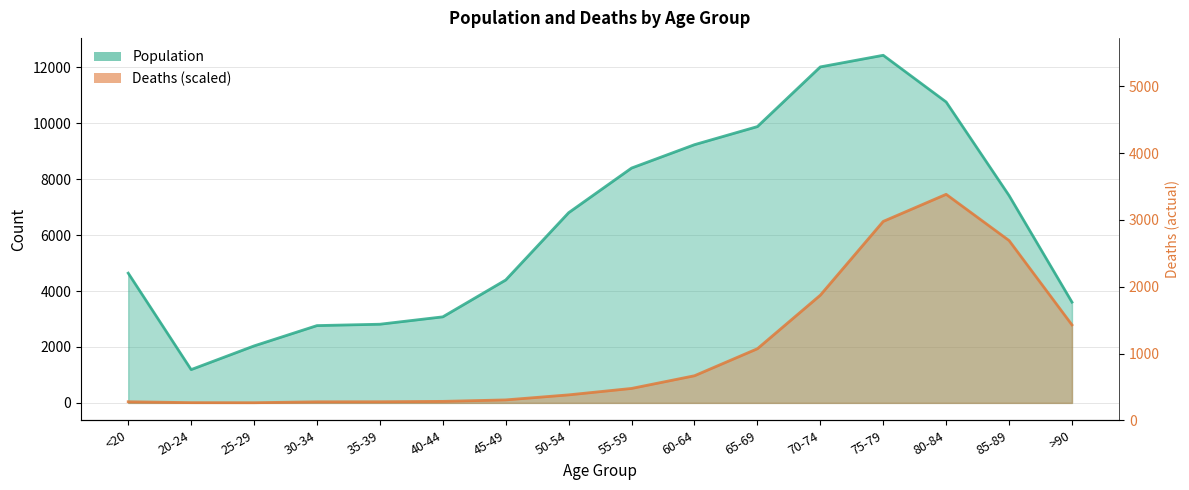

At which category does Deaths reach its first local valley?

25-29